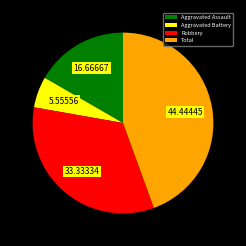

Rank the categories by value from lowest to highest.

Aggravated Battery, Aggravated Assault, Robbery, Total